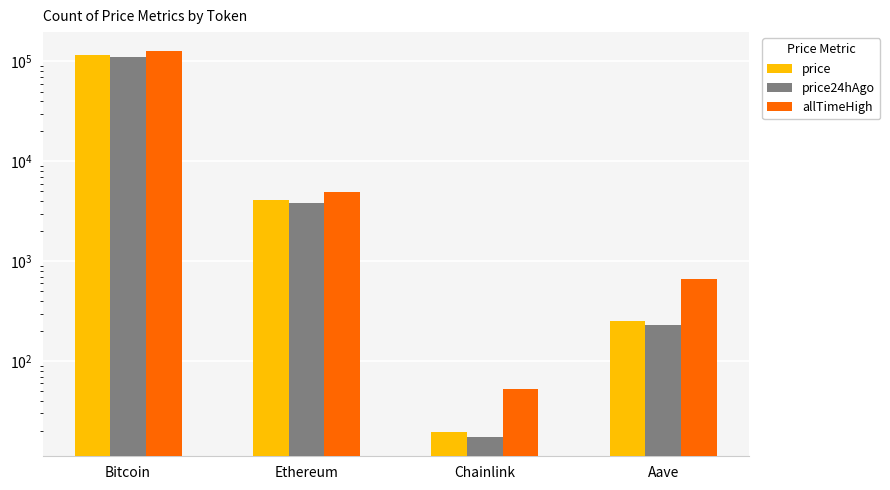

What is the label of the 1st bar from the left?

Bitcoin